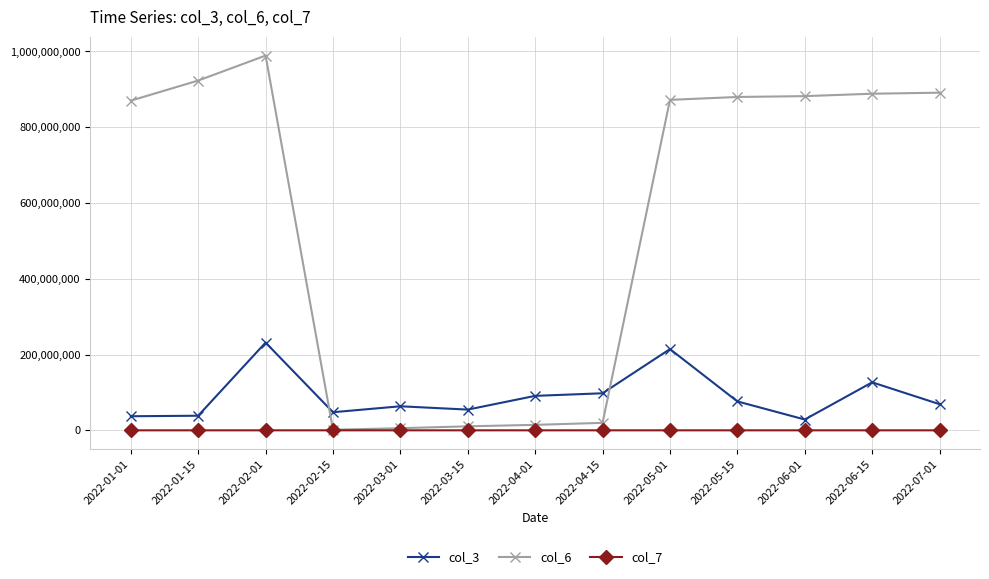

True or false: col_6 has more than 0 points higher than both neighbors.

True